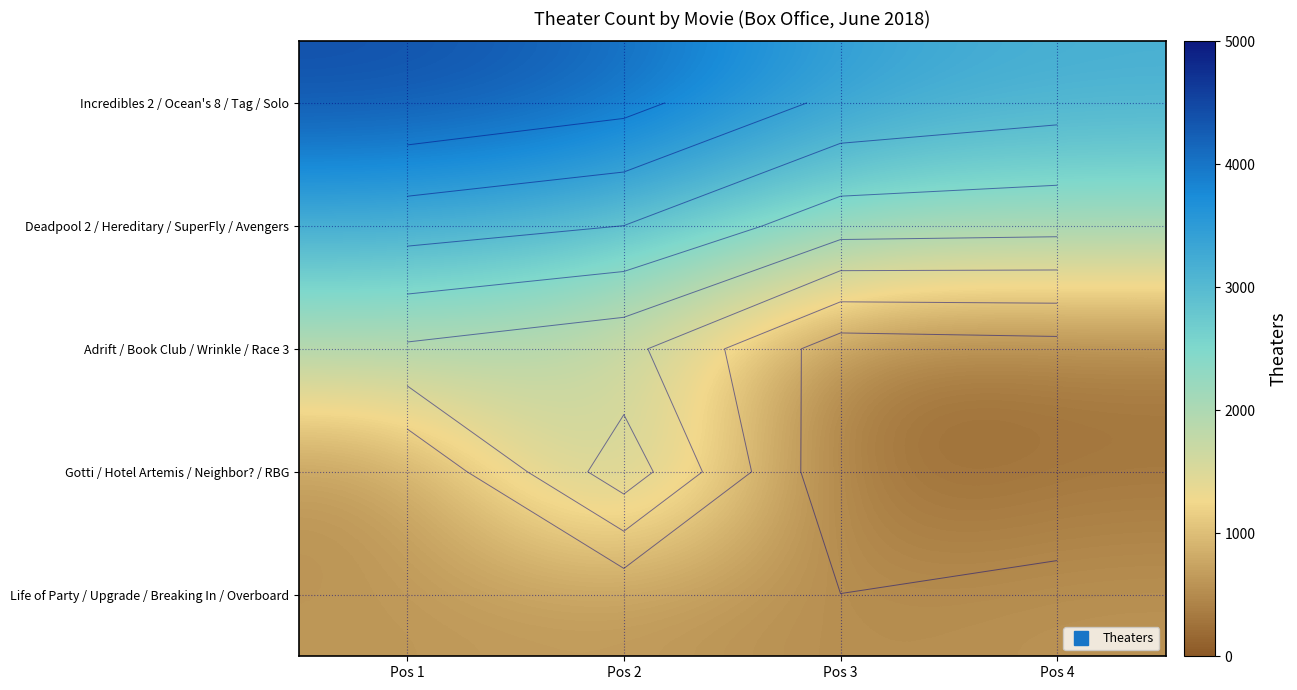

At how many categories does at least one series exceed 333?

4